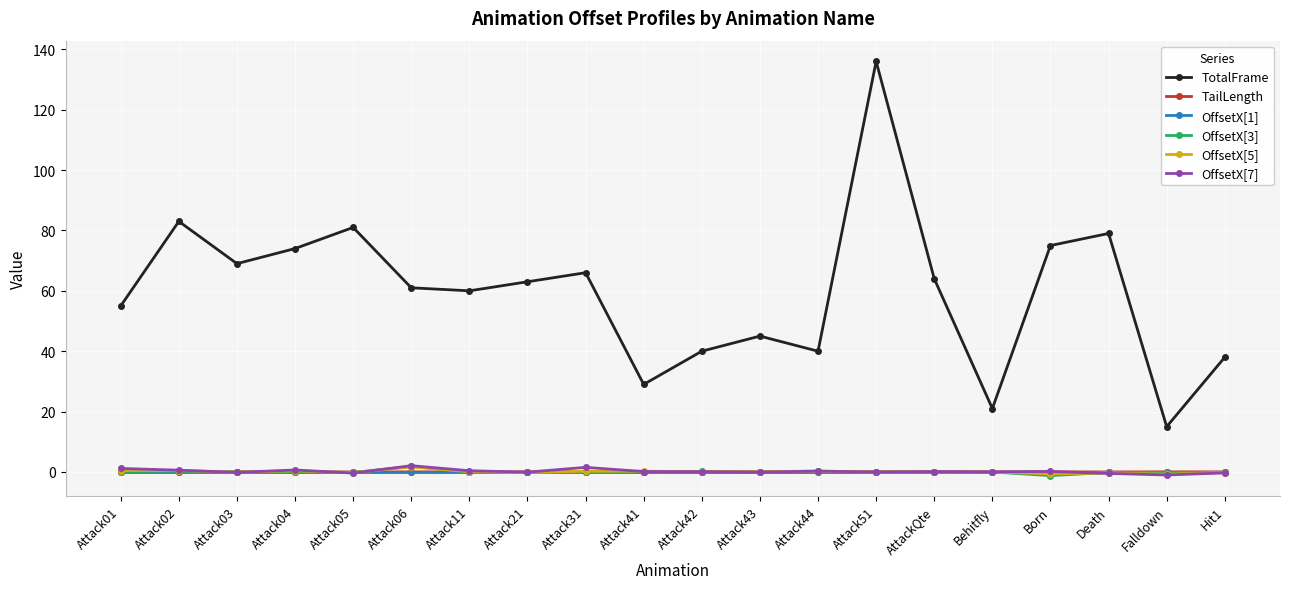

What is the sum of all OffsetX[7] values?

4.8